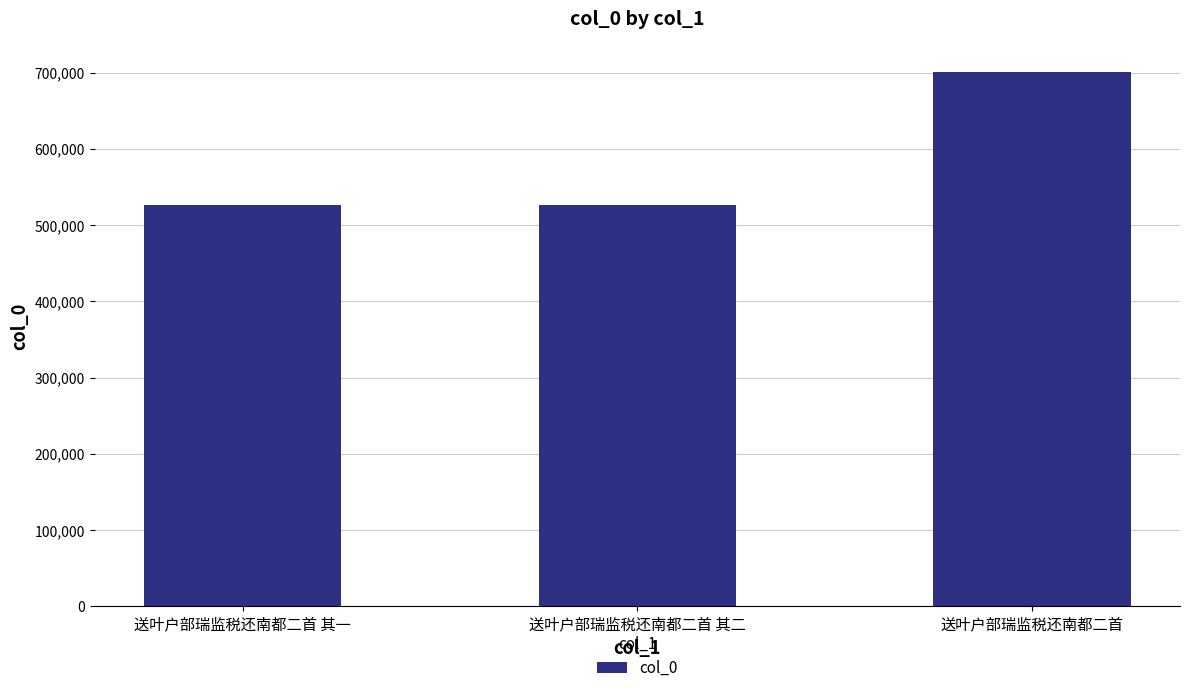

The chart shows a value of 526470 at 送叶户部瑞监税还南都二首 其一. True or false?

True